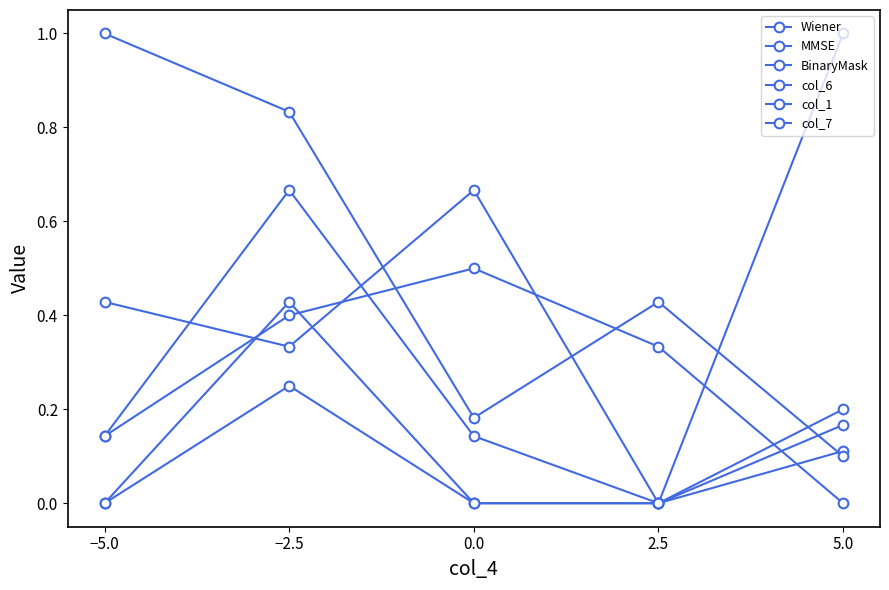

Count the number of categories in the chart.

5